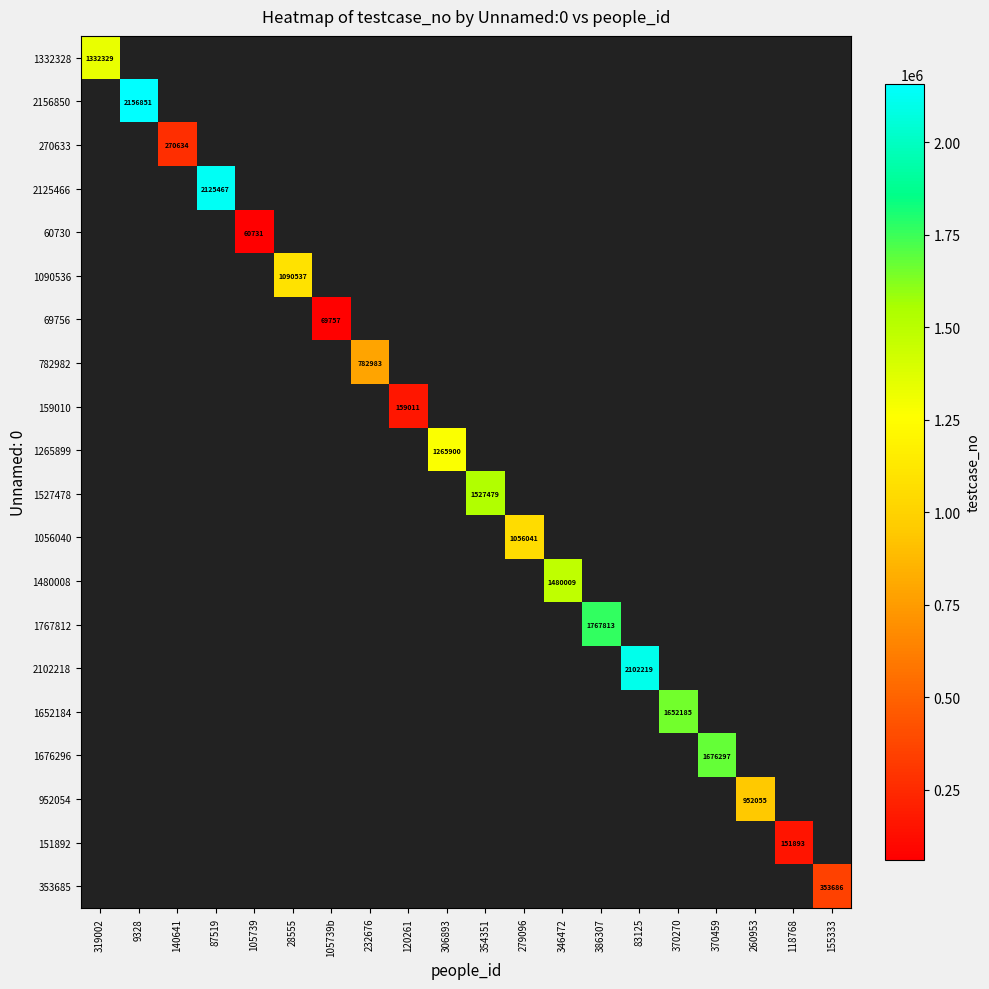

How many series are shown in this chart?

20